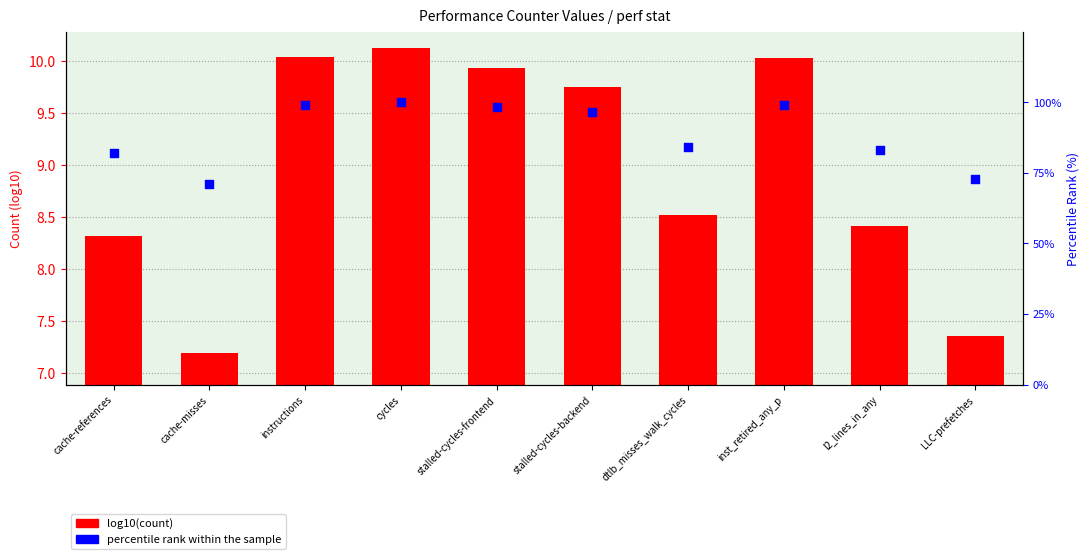

Is the value of percentile rank within the sample at instructions greater than the value of log10(count) at cache-misses?

Yes